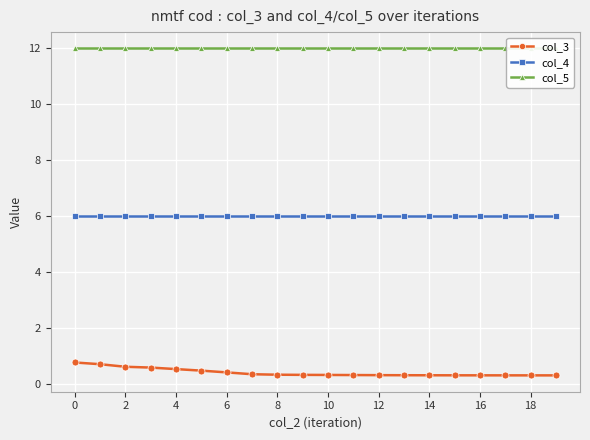

True or false: col_3 has more than 0 points higher than both neighbors.

False